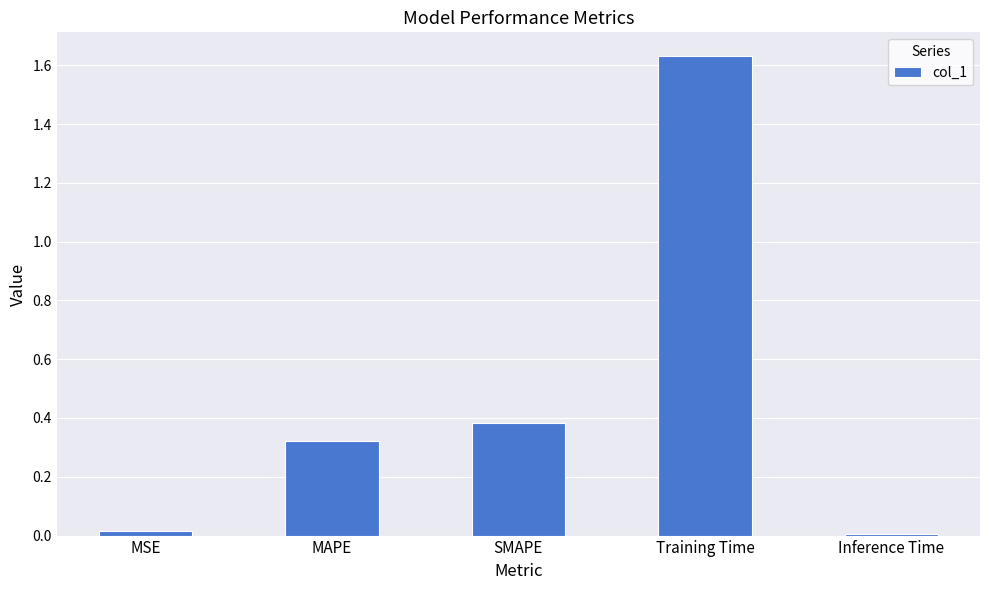

Are the bars horizontal?

No